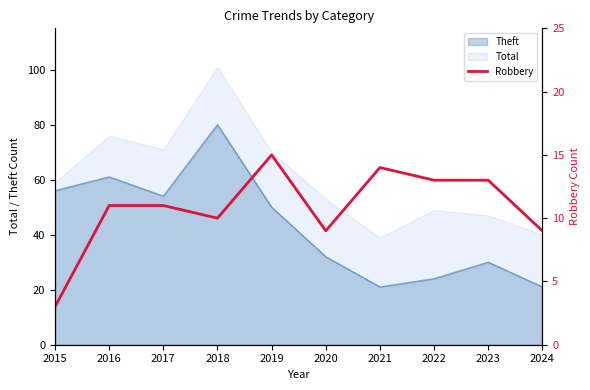

What is the smallest value displayed?

3